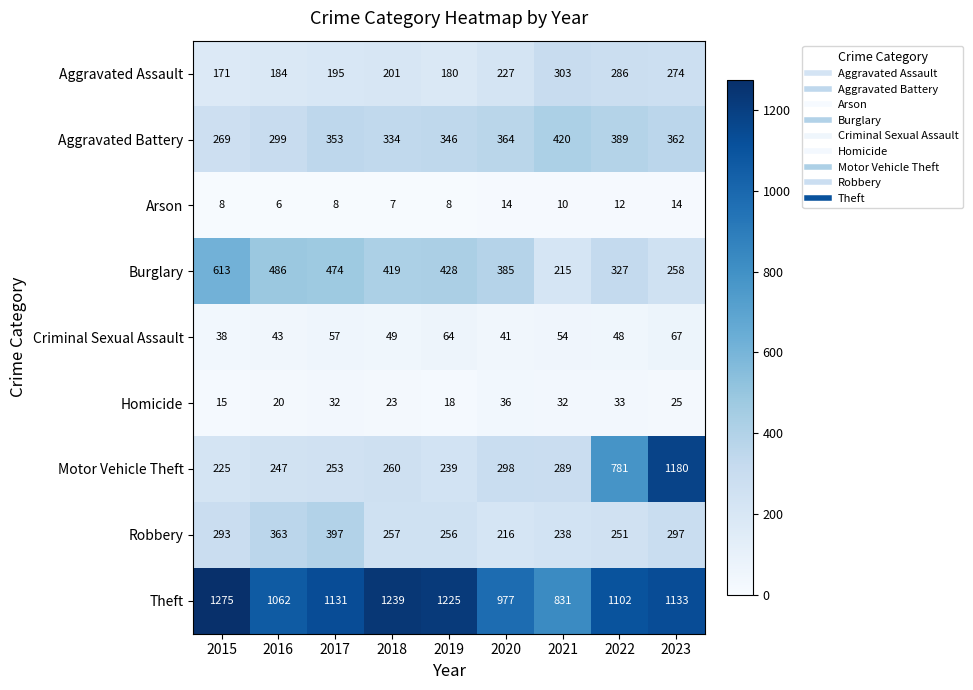

List the series in order of their peak value, lowest first.

Arson, Homicide, Criminal Sexual Assault, Aggravated Assault, Robbery, Aggravated Battery, Burglary, Motor Vehicle Theft, Theft